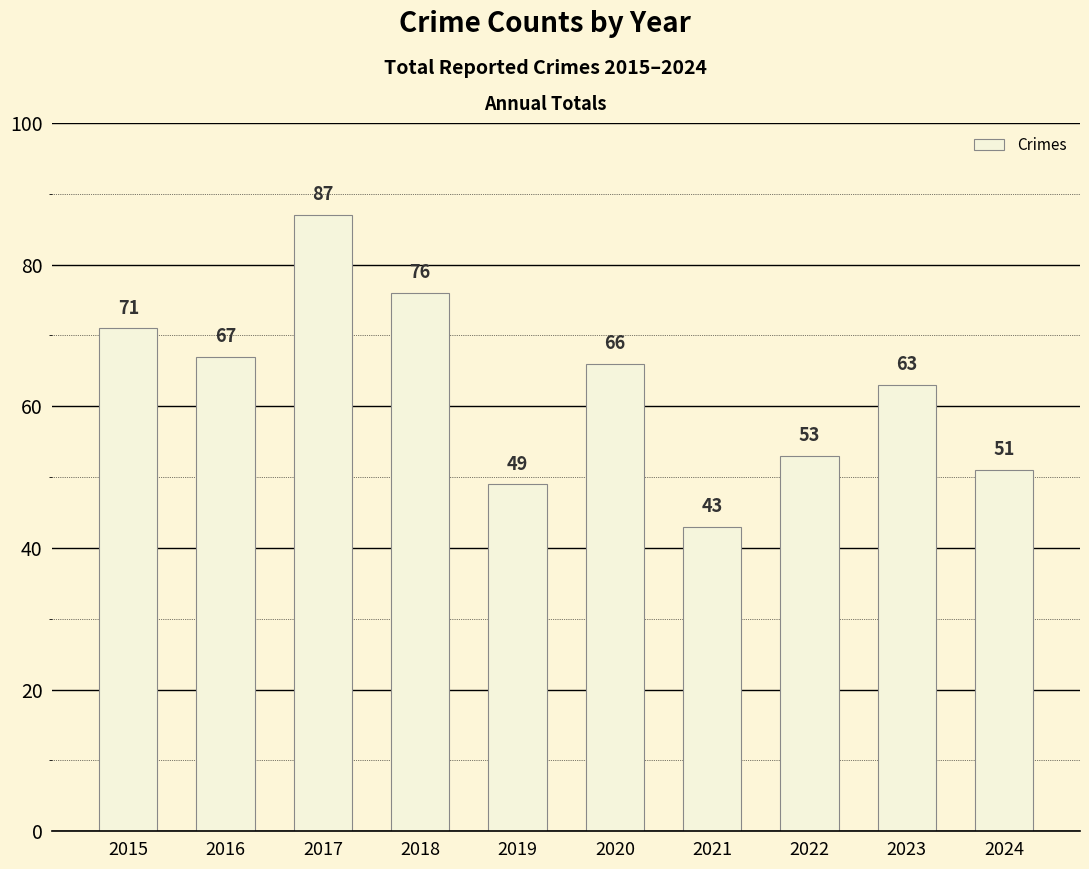

How many data points does each series have?

10